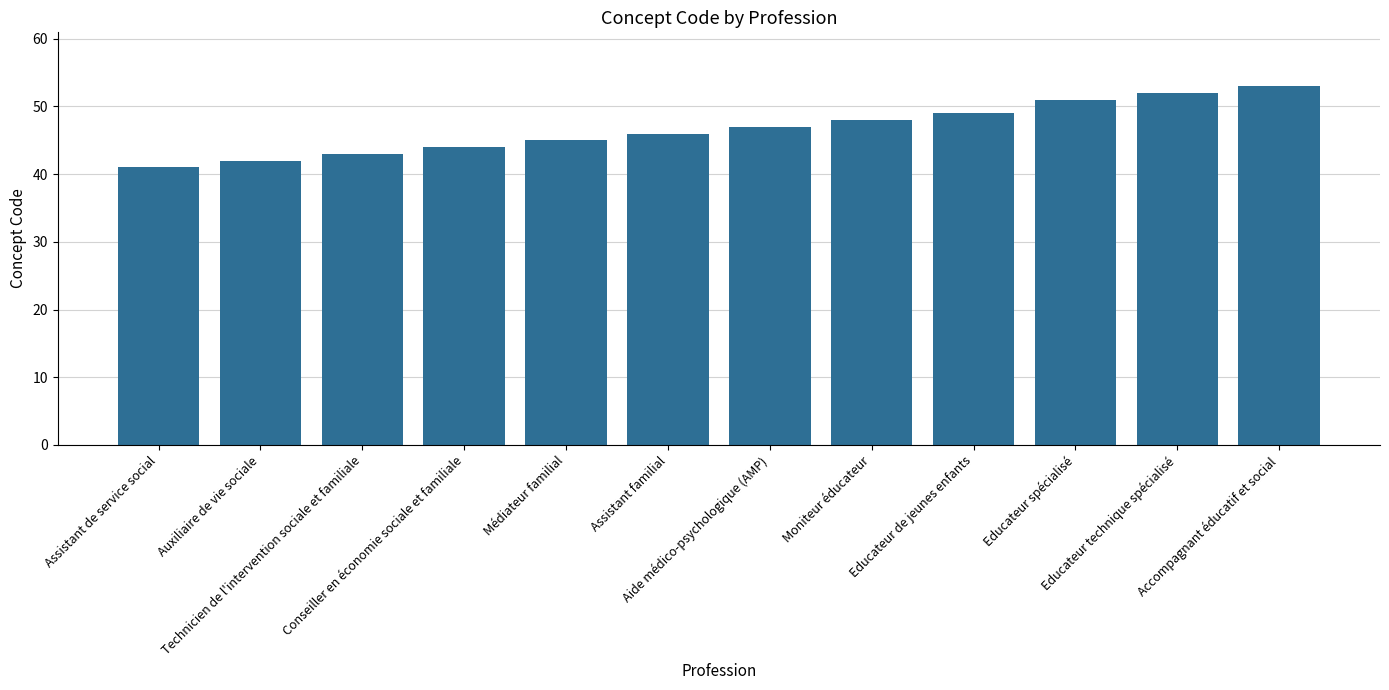

Is it true that the value at Conseiller en économie sociale et familiale is 67?

False